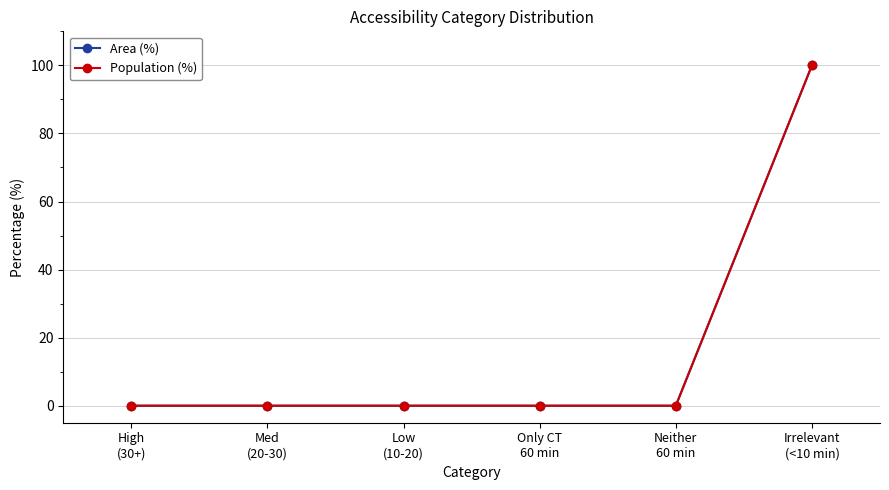

Is it true that Area (%) equals 100 at Irrelevant
(<10 min)?

True